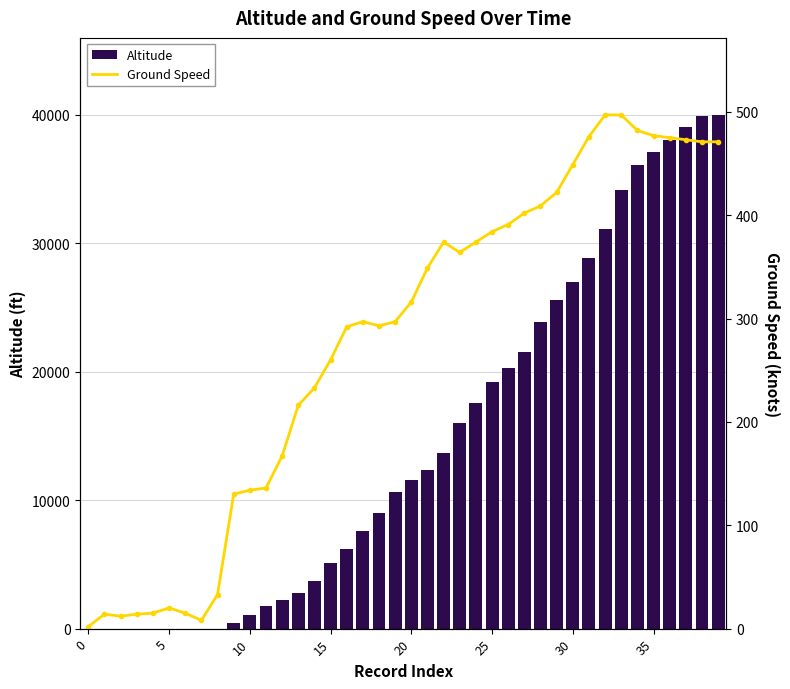

What is the average value of the Altitude series?

14592